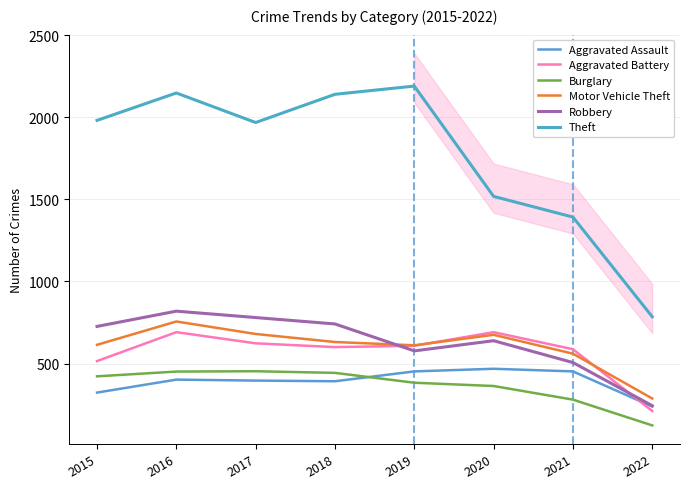

In Robbery, how many points are higher than both neighbors (excluding endpoints)?

2